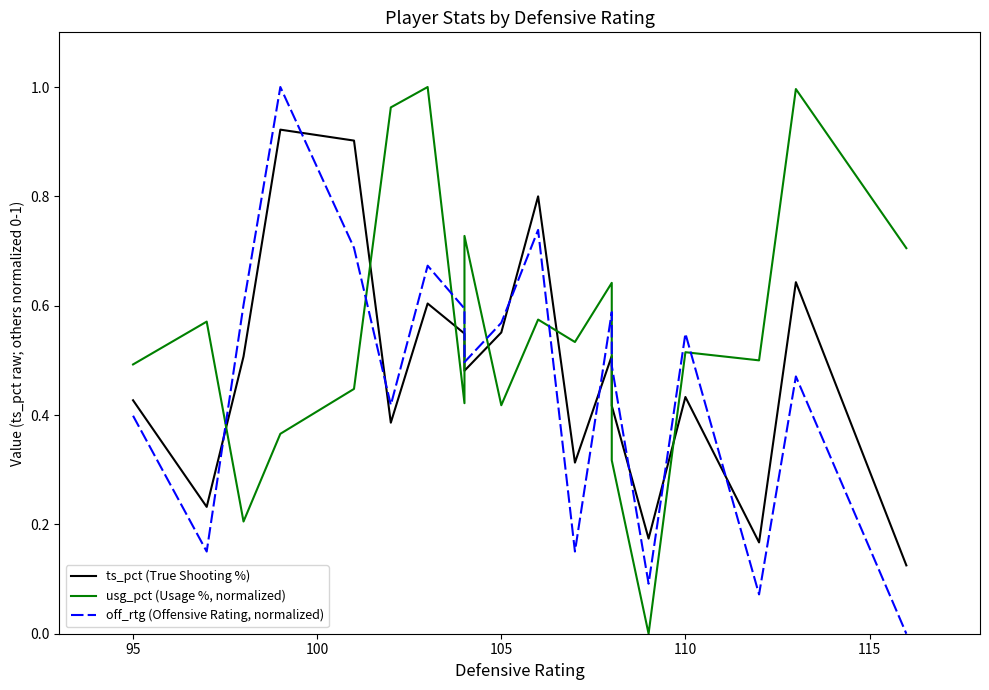

How many distinct data groups are displayed?

3